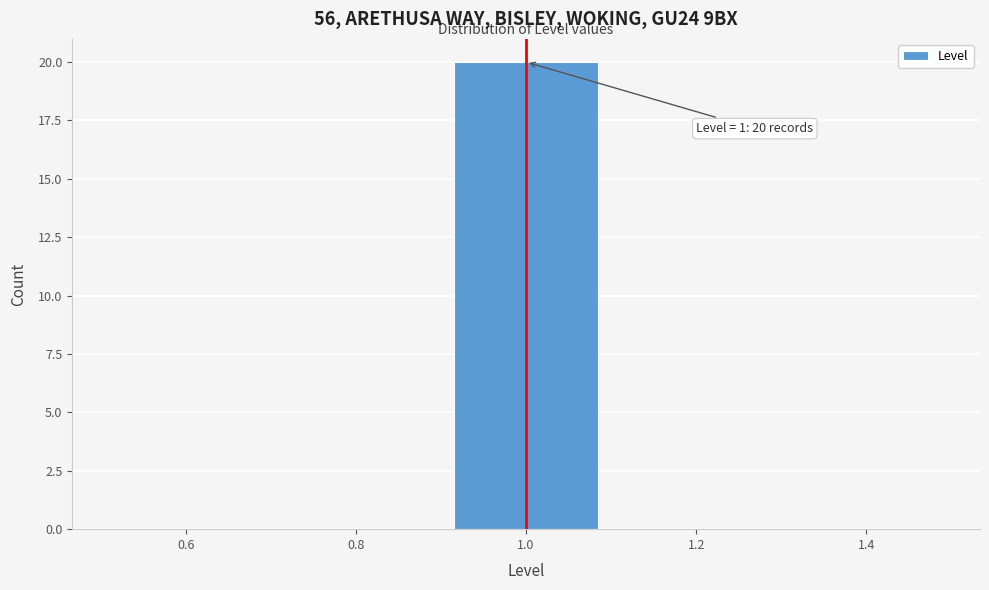

Which range on the x-axis has the tallest bar?

0.9 to 1.1